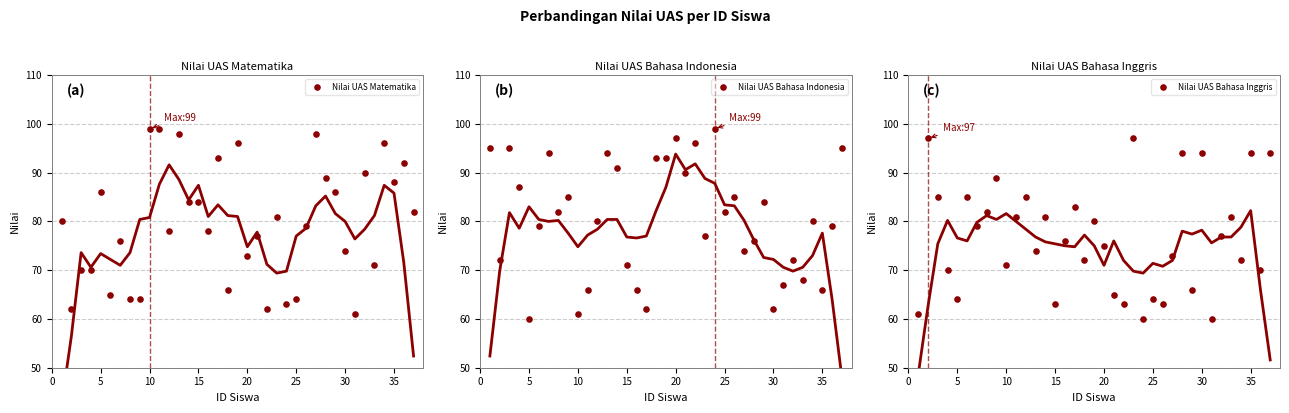

What are all the series names shown in the legend?

Nilai UAS Matematika, Nilai UAS Bahasa Indonesia, Nilai UAS Bahasa Inggris